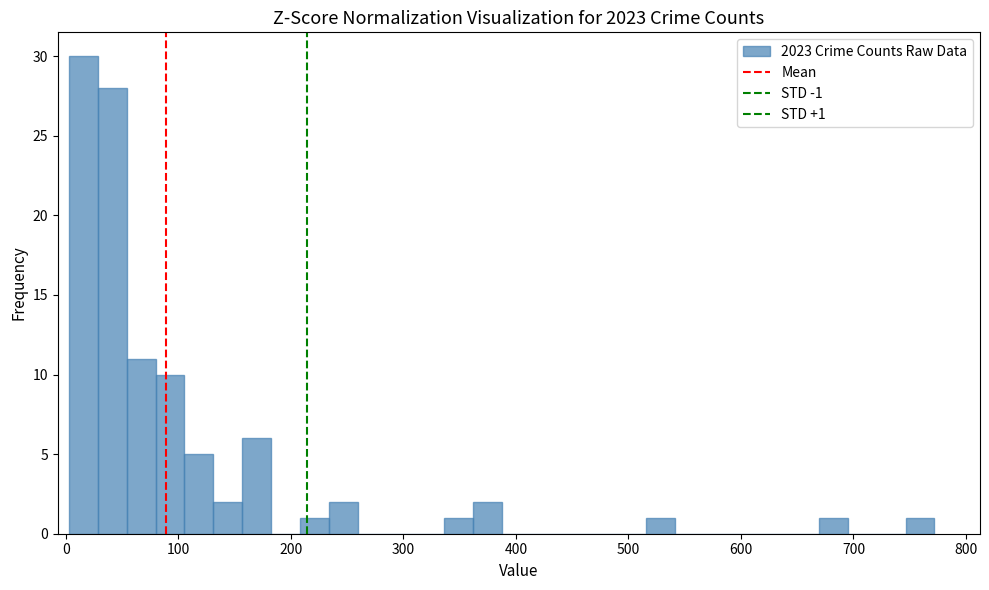

Read against the x-axis, roughly where is the centre of the tallest bar?

20